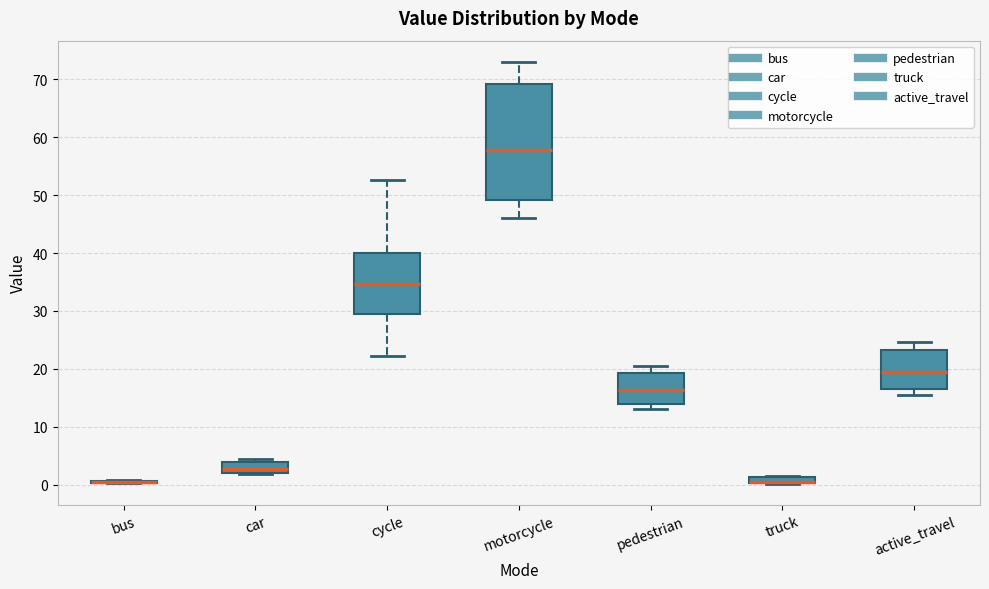

Comparing the boxes themselves (not the whiskers), which one is the tallest?

motorcycle